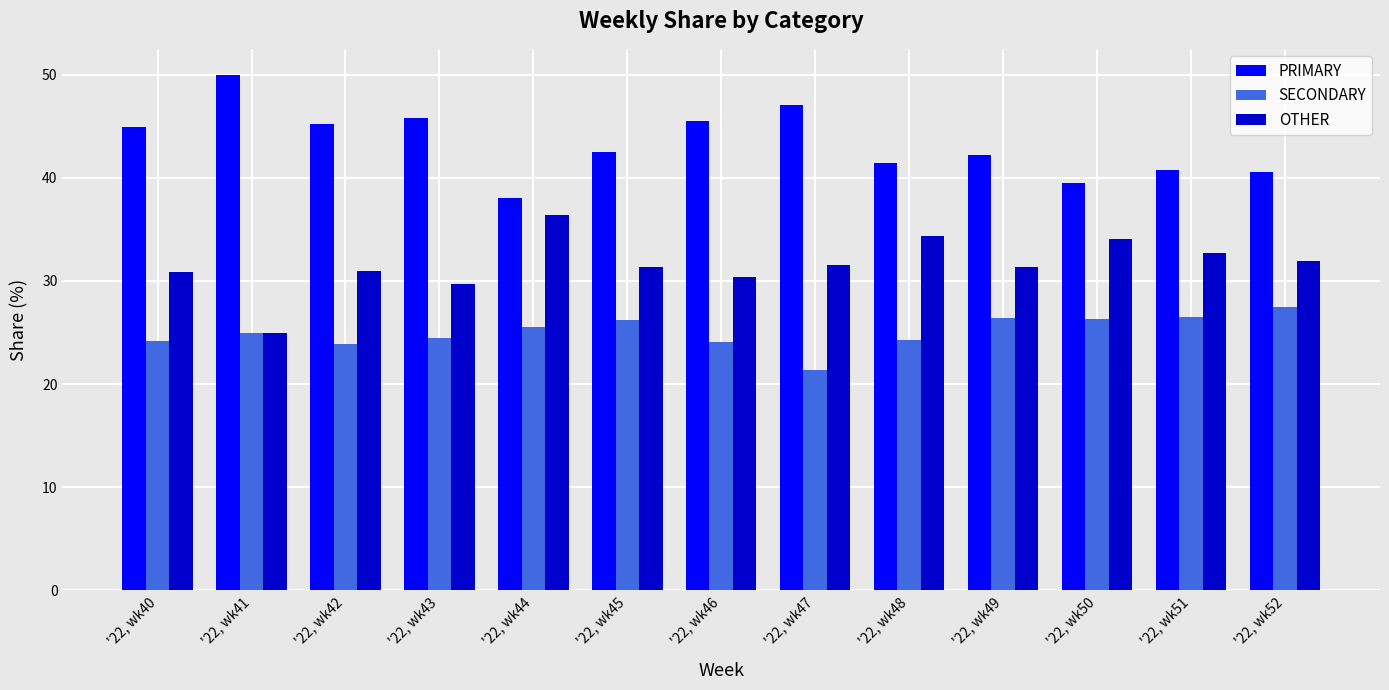

List the labels in order of SECONDARY value, smallest first.

'22, wk47, '22, wk42, '22, wk46, '22, wk40, '22, wk48, '22, wk43, '22, wk41, '22, wk44, '22, wk45, '22, wk50, '22, wk49, '22, wk51, '22, wk52